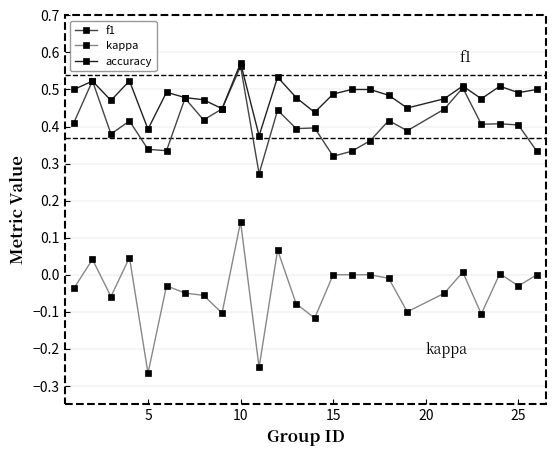

True or false: f1 and kappa cross at least once.

False